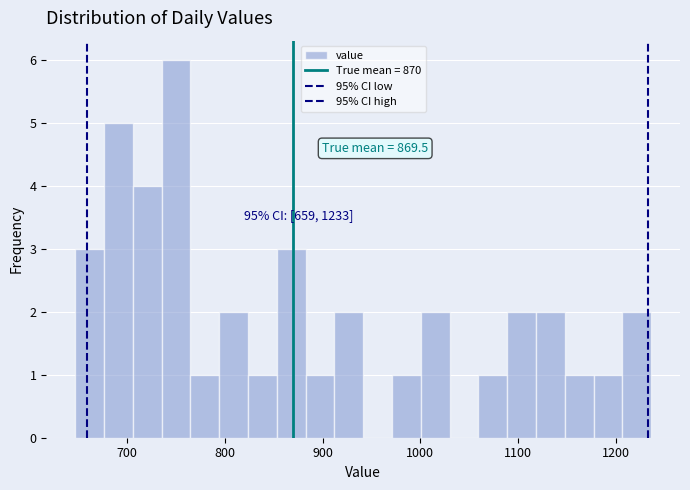

Read against the x-axis, roughly where is the centre of the tallest bar?

750